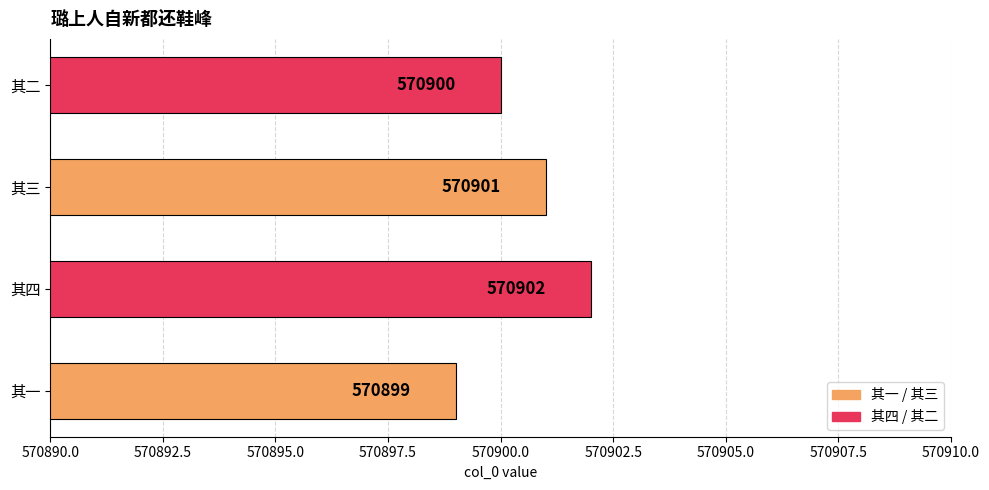

At which label is the value closest to 570900?

其二